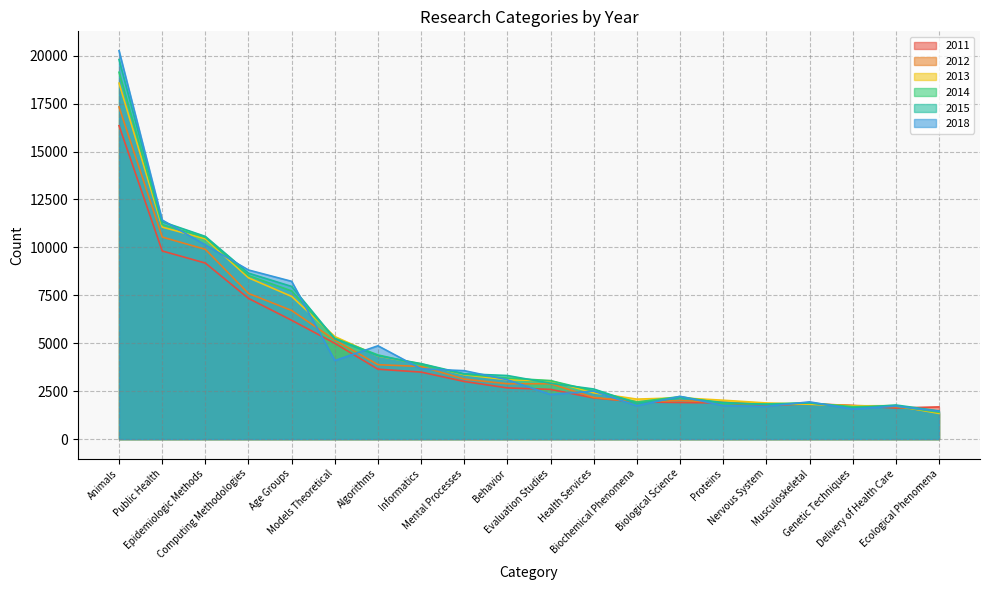

Reading left to right, list all the values displayed in this chart.

2011: Animals=16351	Public Health=9814	Epidemiologic Methods=9183	Computing Methodologies=7340	Age Groups=6199	Models Theoretical=4999	Algorithms=3646	Informatics=3496	Mental Processes=3006	Behavior=2671	Evaluation Studies=2593	Health Services=2148	Biochemical Phenomena=1940	Biological Science=1909	Proteins=1886	Nervous System=1748	Musculoskeletal=1854	Genetic Techniques=1749	Delivery of Health Care=1622	Ecological Phenomena=1680
2012: Animals=17328	Public Health=10539	Epidemiologic Methods=9898	Computing Methodologies=7598	Age Groups=6709	Models Theoretical=5172	Algorithms=3882	Informatics=3788	Mental Processes=3130	Behavior=2887	Evaluation Studies=2888	Health Services=2174	Biochemical Phenomena=1946	Biological Science=2011	Proteins=1923	Nervous System=1803	Musculoskeletal=1821	Genetic Techniques=1756	Delivery of Health Care=1686	Ecological Phenomena=1401
2013: Animals=18568	Public Health=11058	Epidemiologic Methods=10448	Computing Methodologies=8414	Age Groups=7442	Models Theoretical=5348	Algorithms=4333	Informatics=3927	Mental Processes=3355	Behavior=3096	Evaluation Studies=3042	Health Services=2413	Biochemical Phenomena=2087	Biological Science=2154	Proteins=2029	Nervous System=1885	Musculoskeletal=1819	Genetic Techniques=1736	Delivery of Health Care=1743	Ecological Phenomena=1339
2014: Animals=19136	Public Health=11189	Epidemiologic Methods=10524	Computing Methodologies=8526	Age Groups=7729	Models Theoretical=5261	Algorithms=4390	Informatics=3889	Mental Processes=3385	Behavior=3186	Evaluation Studies=3051	Health Services=2509	Biochemical Phenomena=1936	Biological Science=2219	Proteins=1857	Nervous System=1836	Musculoskeletal=1890	Genetic Techniques=1691	Delivery of Health Care=1720	Ecological Phenomena=1403
2015: Animals=19799	Public Health=11341	Epidemiologic Methods=10573	Computing Methodologies=8656	Age Groups=7963	Models Theoretical=5229	Algorithms=4343	Informatics=3938	Mental Processes=3409	Behavior=3317	Evaluation Studies=2913	Health Services=2614	Biochemical Phenomena=1861	Biological Science=2151	Proteins=1910	Nervous System=1801	Musculoskeletal=1891	Genetic Techniques=1625	Delivery of Health Care=1780	Ecological Phenomena=1472
2018: Animals=20257	Public Health=11429	Epidemiologic Methods=10130	Computing Methodologies=8821	Age Groups=8230	Models Theoretical=4098	Algorithms=4868	Informatics=3666	Mental Processes=3570	Behavior=3095	Evaluation Studies=2329	Health Services=2506	Biochemical Phenomena=1738	Biological Science=2232	Proteins=1749	Nervous System=1708	Musculoskeletal=1944	Genetic Techniques=1566	Delivery of Health Care=1720	Ecological Phenomena=1455